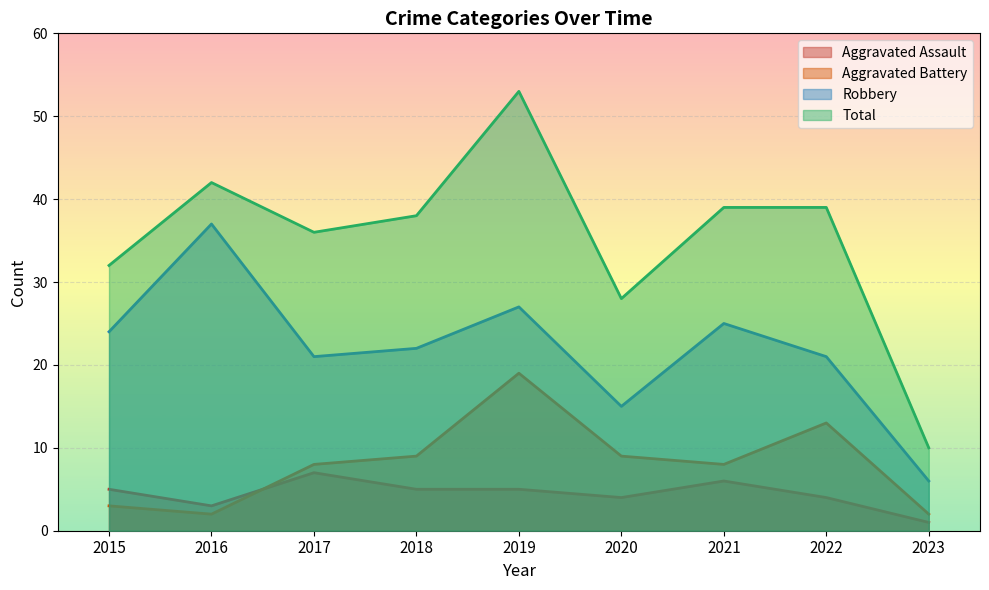

What is the approximate value of Aggravated Assault at 2019?

5